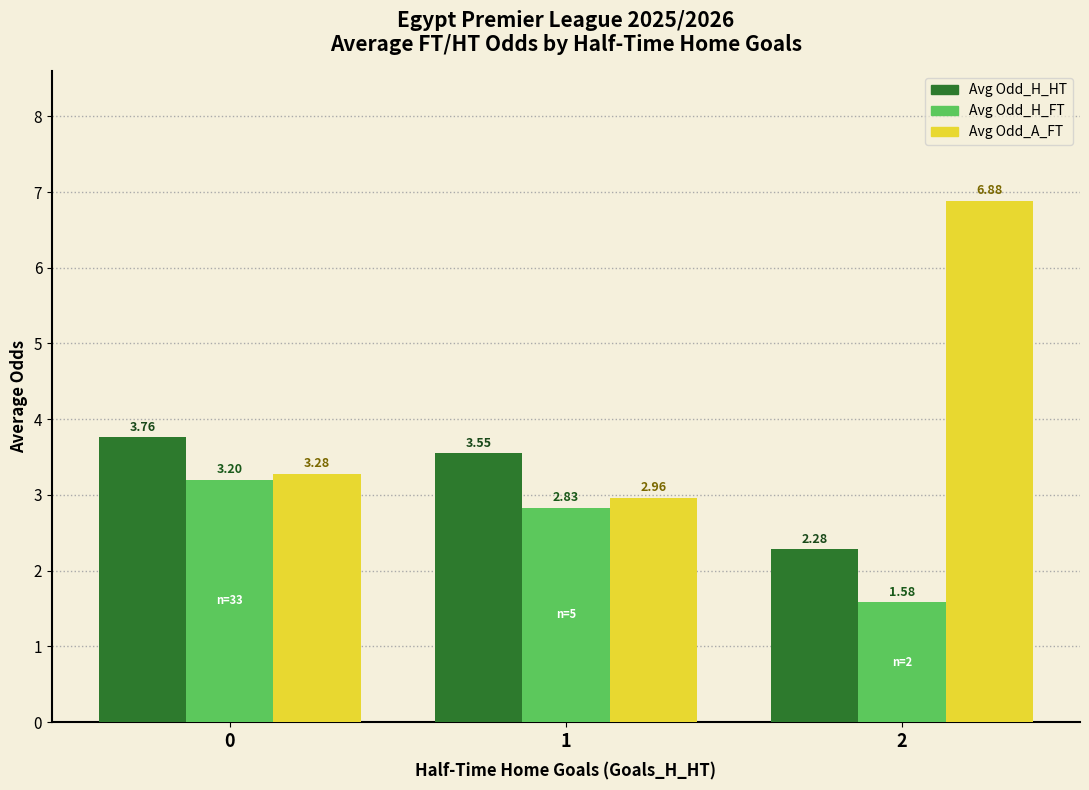

Is the value of Avg Odd_H_HT at 1 greater than the value of Avg Odd_H_FT at 0?

Yes